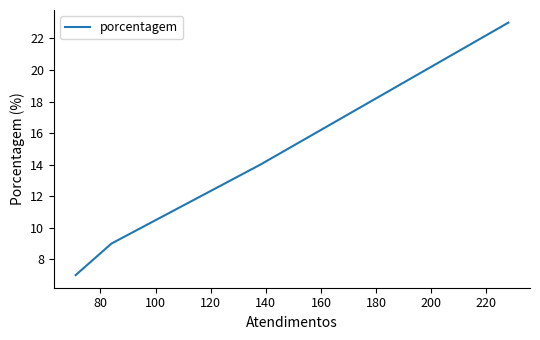

True or false: there are more than 0 points higher than both neighbors.

False